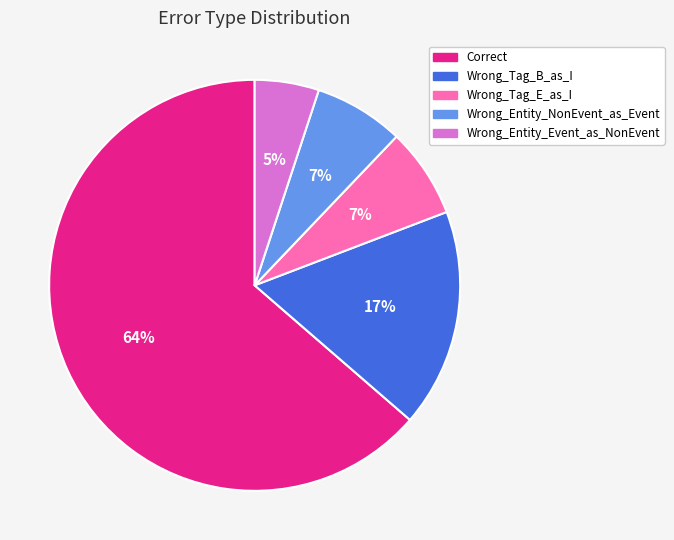

How many segments does this pie chart have?

5